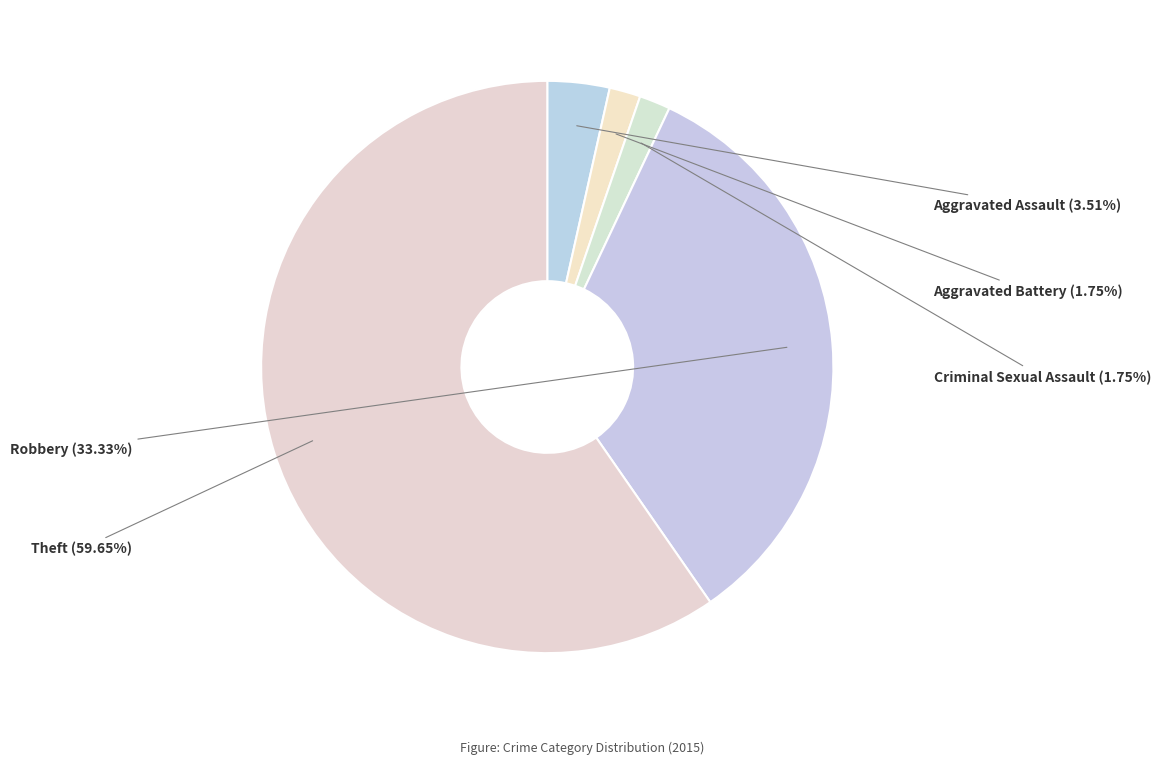

Is there any slice that represents more than half of the pie?

Yes